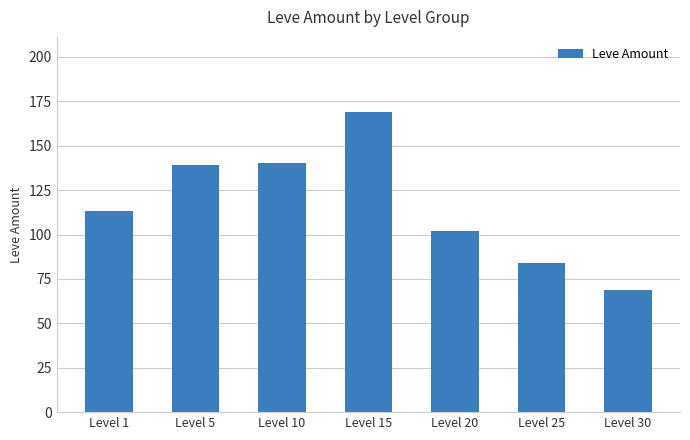

Is it true that the value at Level 25 is 84?

True